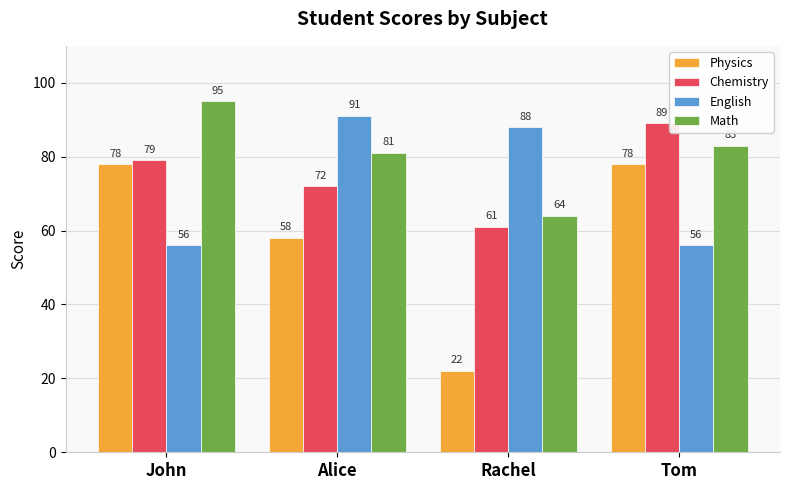

What is the maximum value for Physics?

78